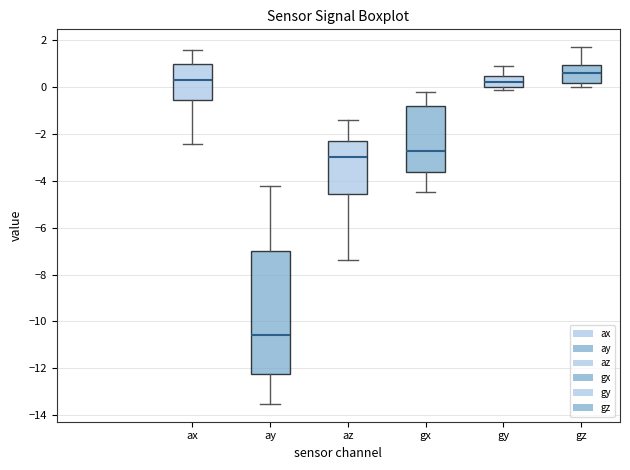

Which box's median line is the lowest?

ay